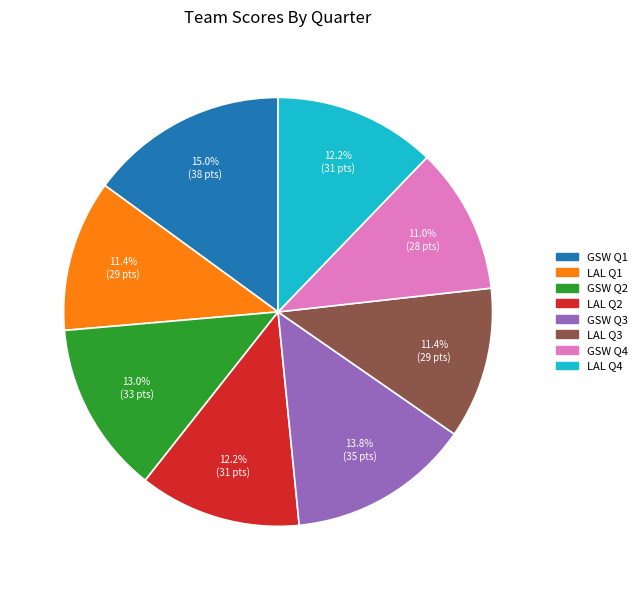

Count the number of slices in the pie.

8